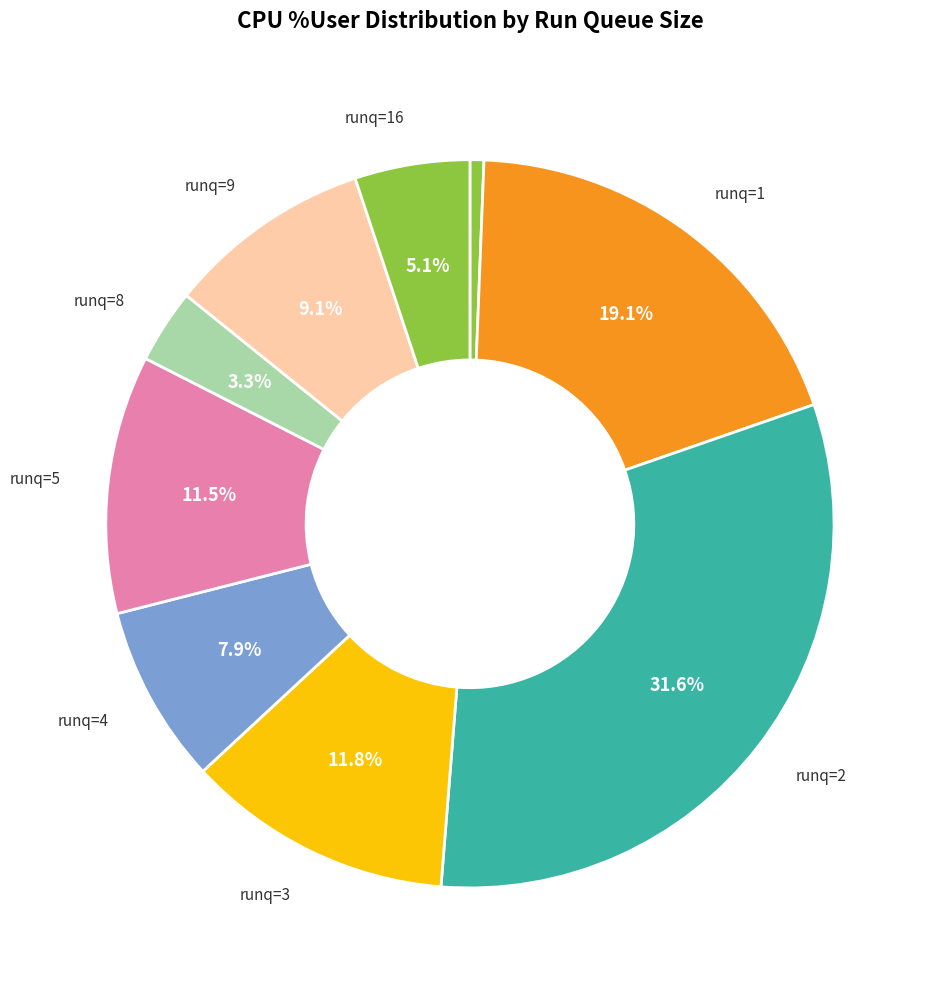

Count the number of slices in the pie.

9